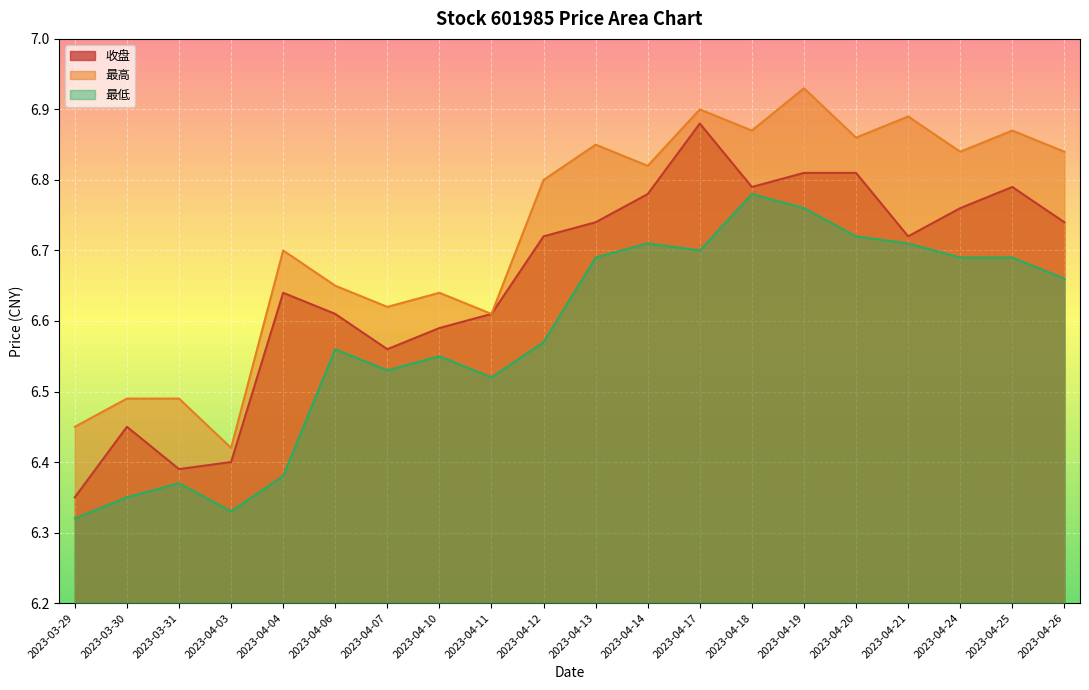

How many interior local valleys does the 收盘 series have?

4